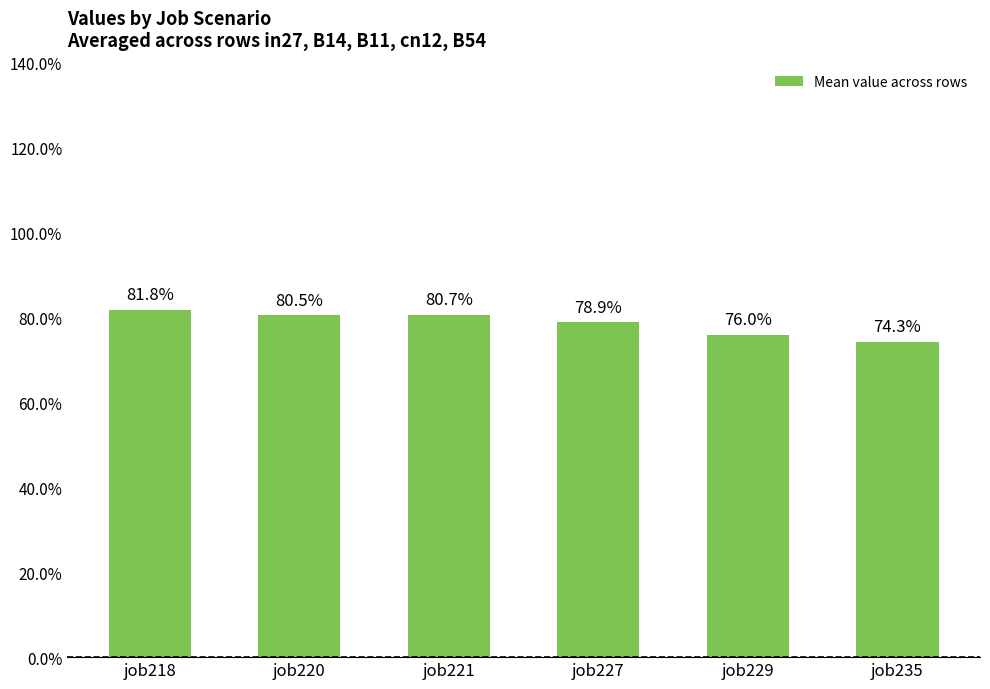

Does the chart contain any negative values?

No